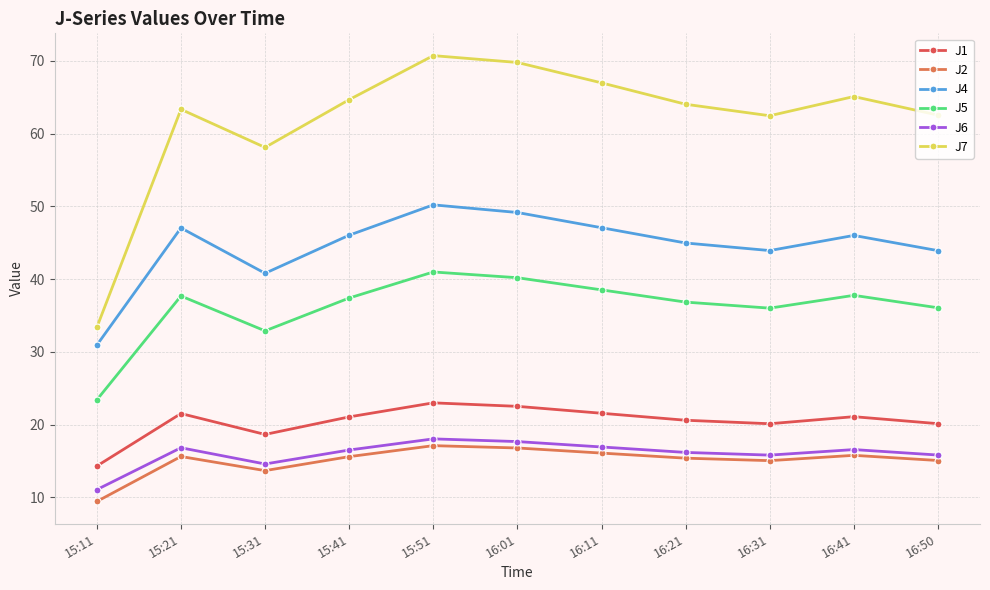

True or false: J6 and J5 intersect in this chart.

False